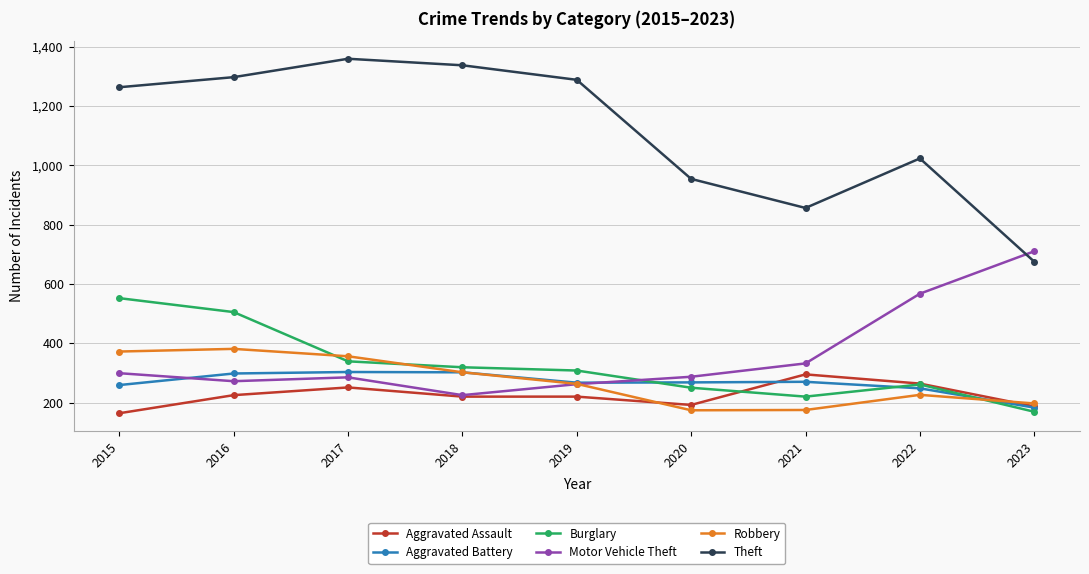

At which label does Theft reach its minimum?

2023